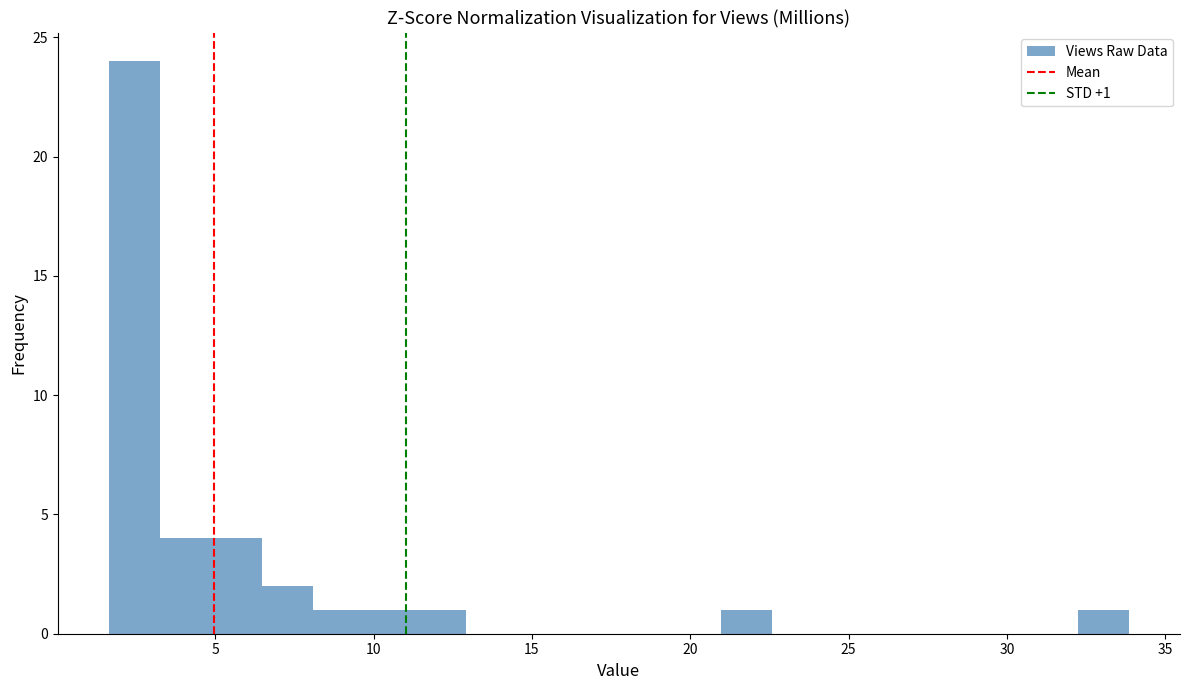

Around what value on the x-axis is the tallest bar? Give the approximate position of its centre, as read against the axis.

2.5